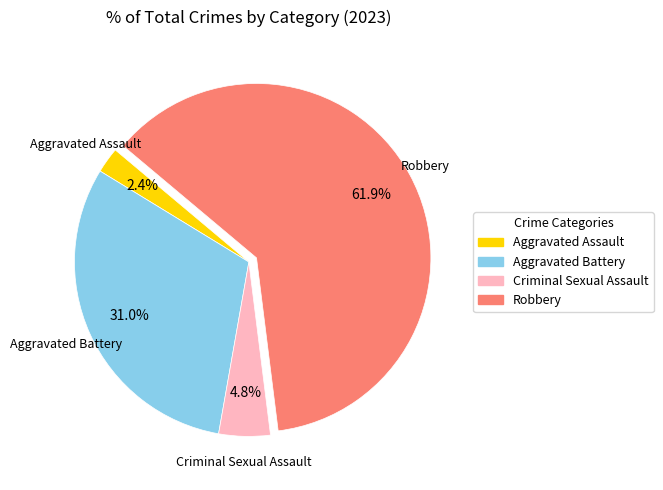

What is the majority slice?

Robbery